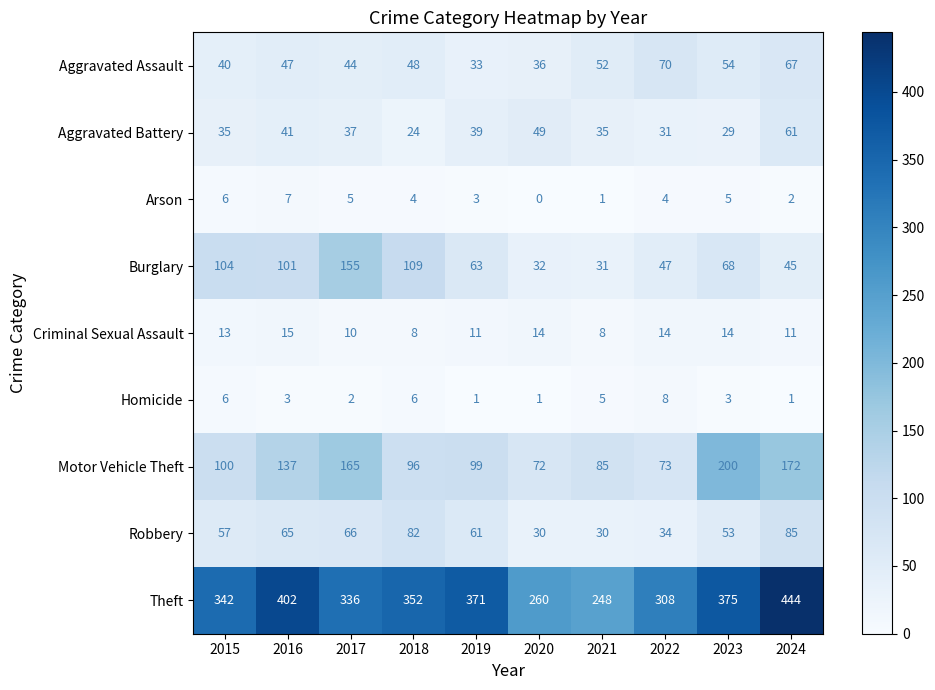

At which category is the sum across all series the highest?

2024